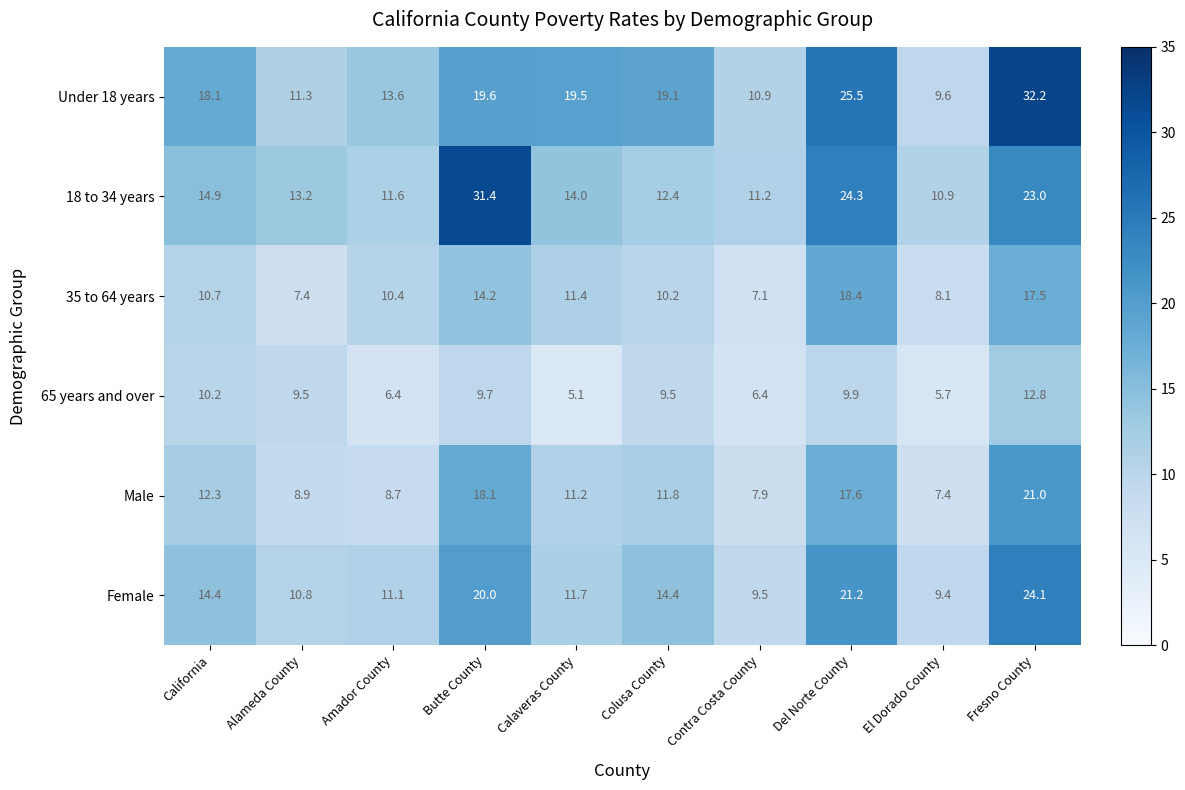

Is it true that Female equals 14.4 at California?

True